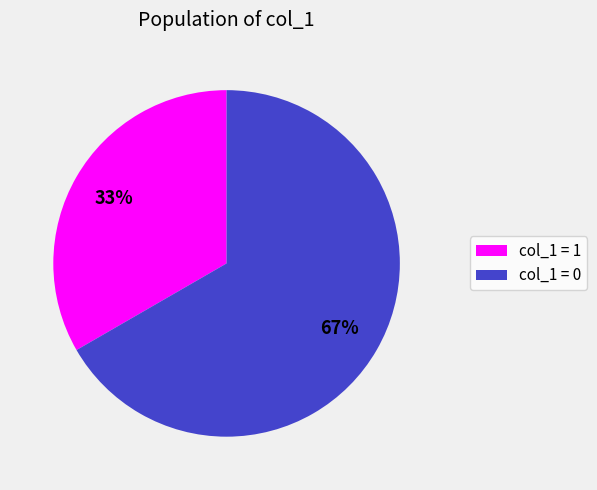

Do col_1 = 0 and col_1 = 1 together represent more than half of the pie?

Yes